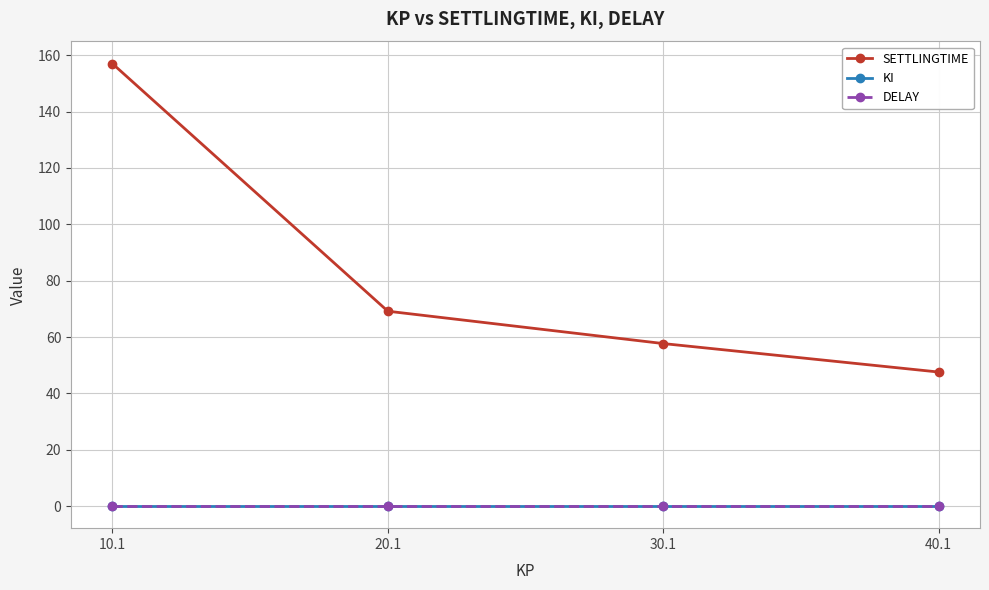

At which label is SETTLINGTIME closest to 102?

20.1